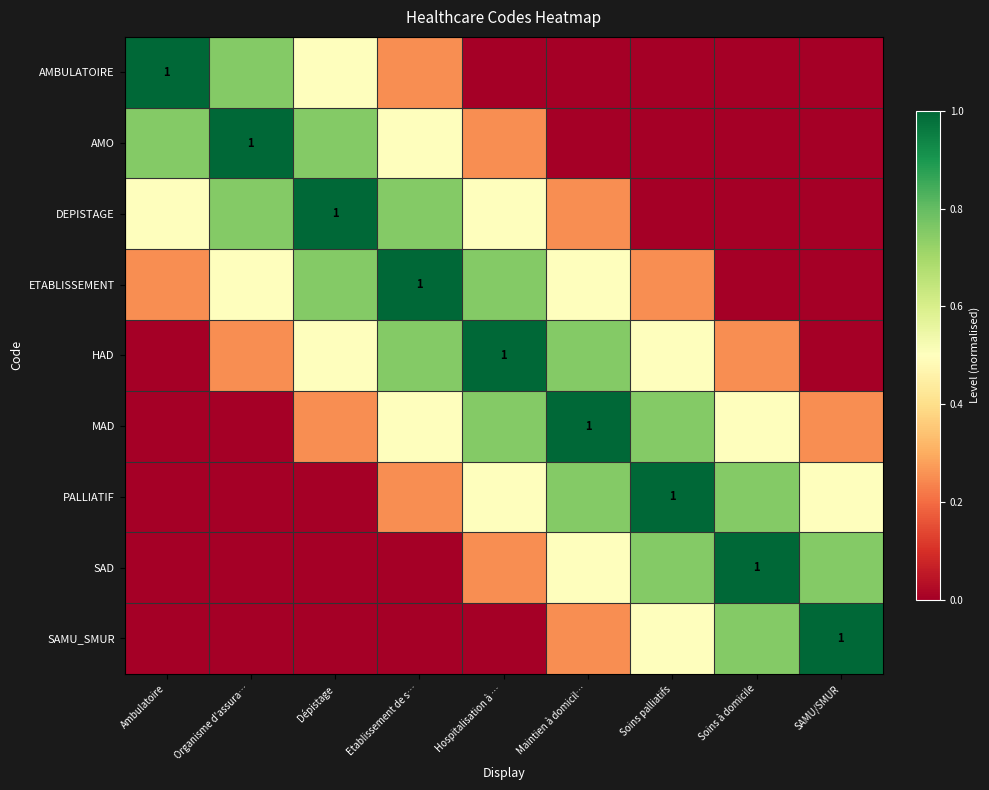

What is the difference between the DEPISTAGE values at Organisme d'assura… and SAMU/SMUR?

0.8